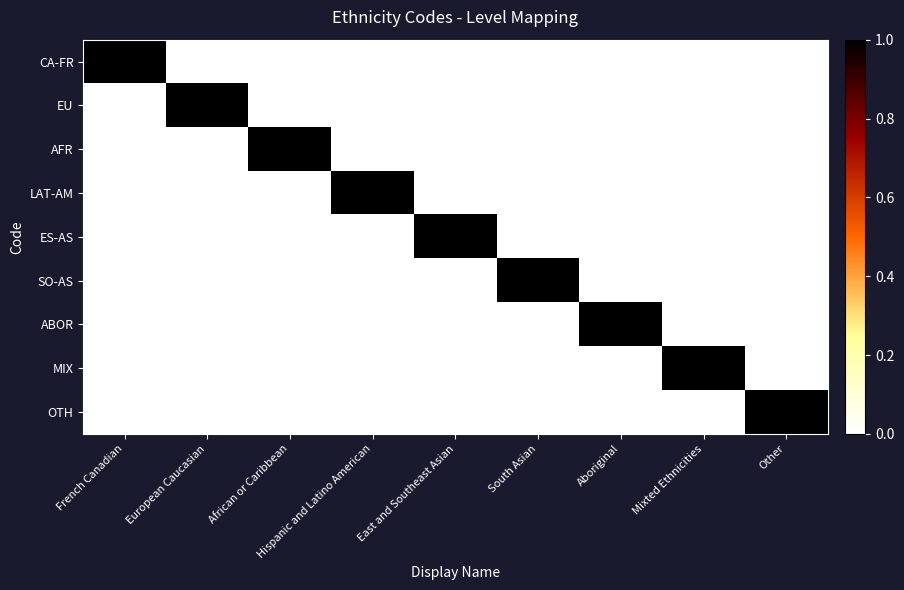

The value of LAT-AM at Hispanic and Latino American is 0. True or false?

False